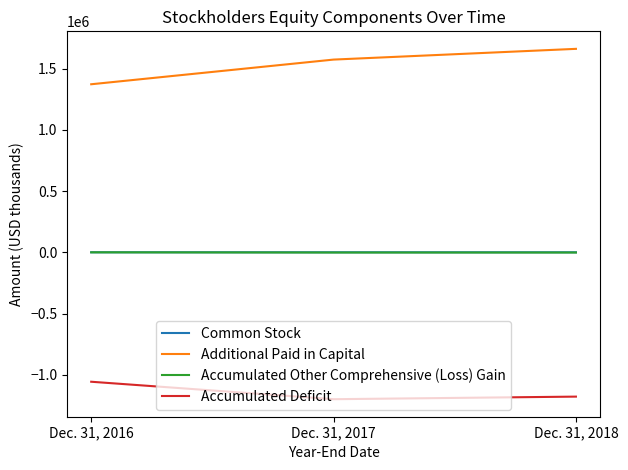

Where is Additional Paid in Capital nearest to the value 1515896?

Dec. 31, 2017